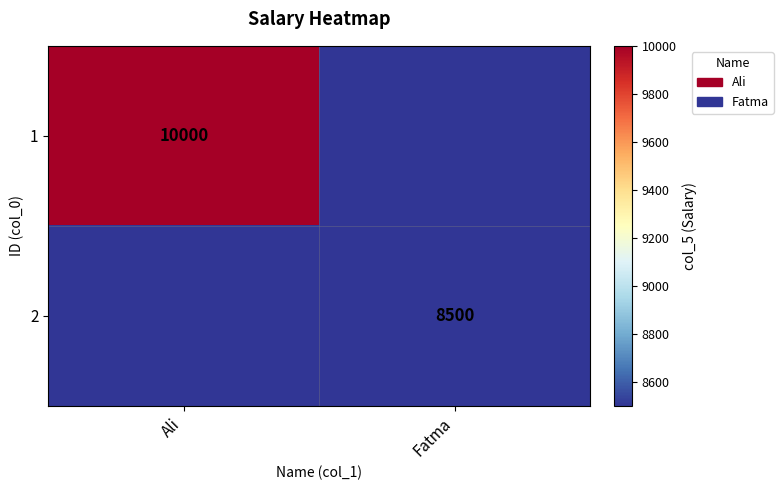

Is the value of 2 at Fatma greater than the value of 1 at Ali?

No